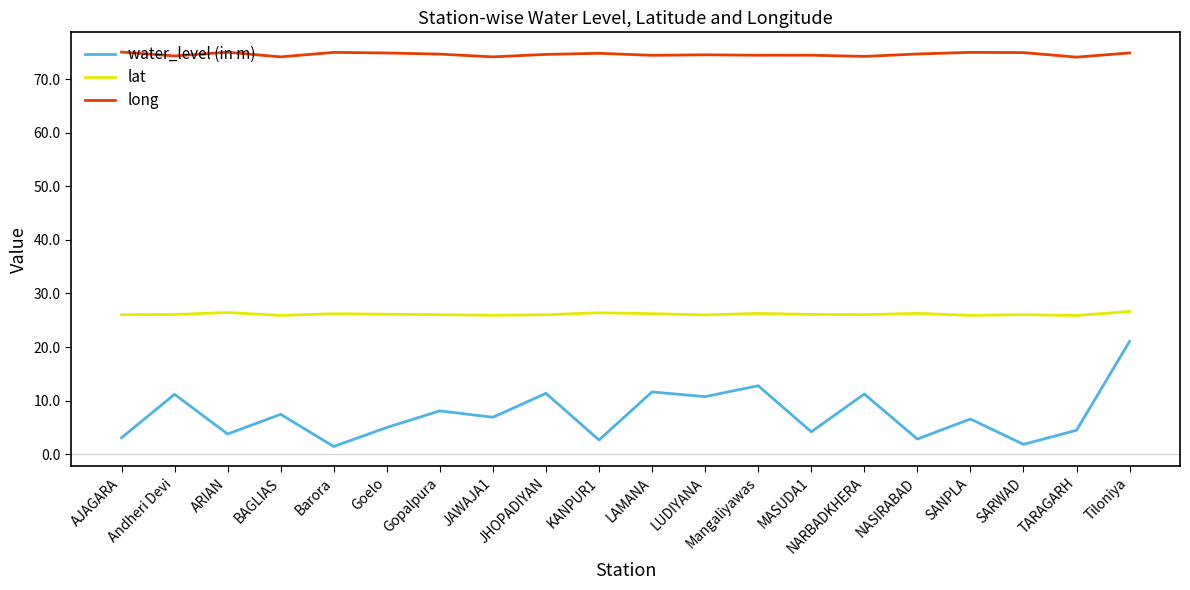

True or false: lat and long cross at least once.

False